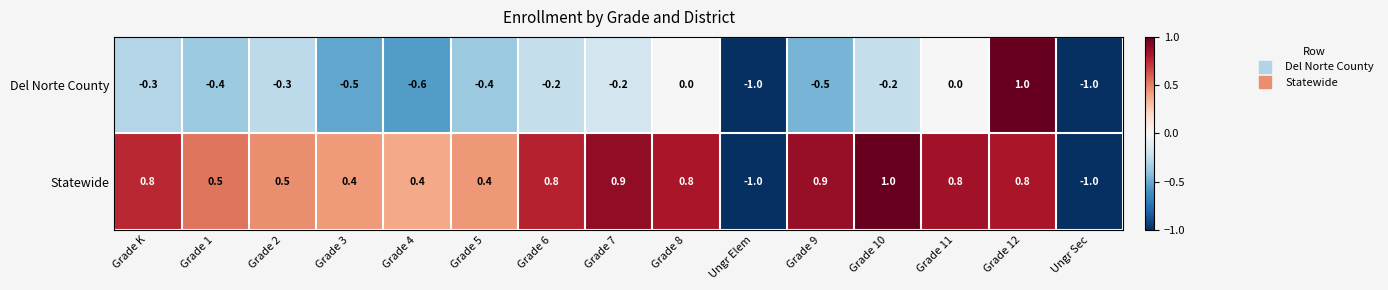

Reading left to right, extract all data points from this chart.

Del Norte County: -0.3	-0.4	-0.3	-0.5	-0.6	-0.4	-0.2	-0.2	0.0	-1.0	-0.5	-0.2	0.0	1.0	-1.0
Statewide: 0.8	0.5	0.5	0.4	0.4	0.4	0.8	0.9	0.8	-1.0	0.9	1.0	0.8	0.8	-1.0